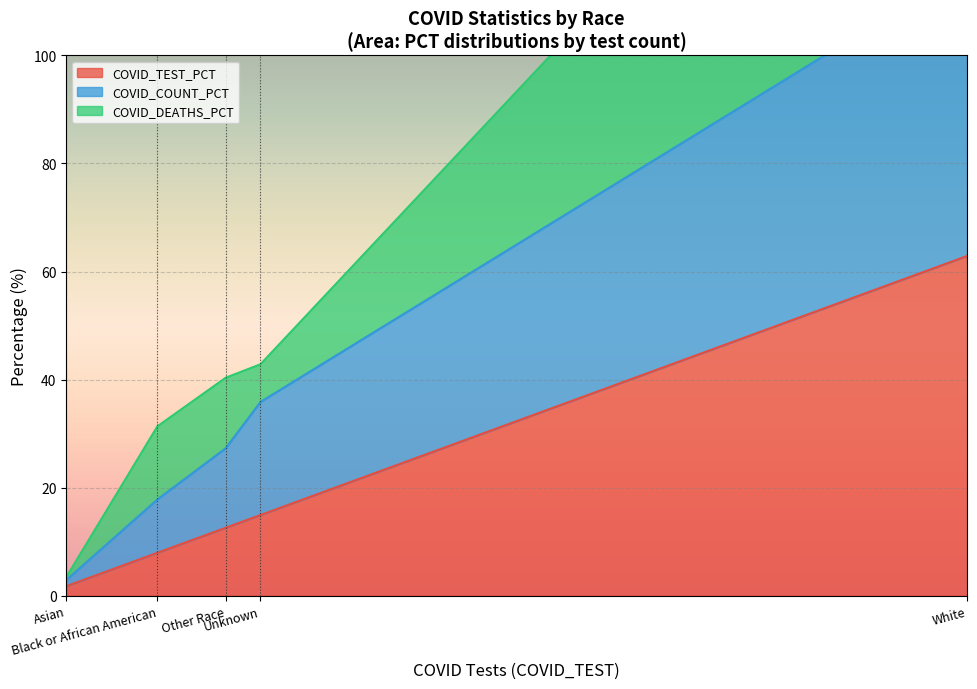

True or false: COVID_DEATHS and COVID_TEST_PCT intersect in this chart.

False